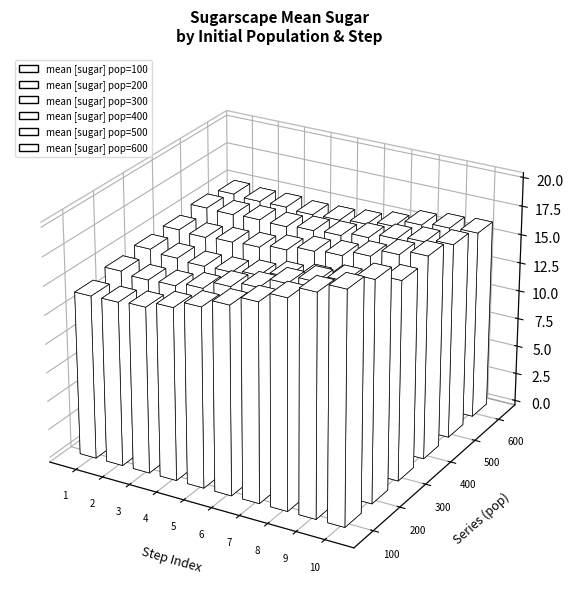

How many values in the mean [sugar] pop=200 series exceed 16?

5